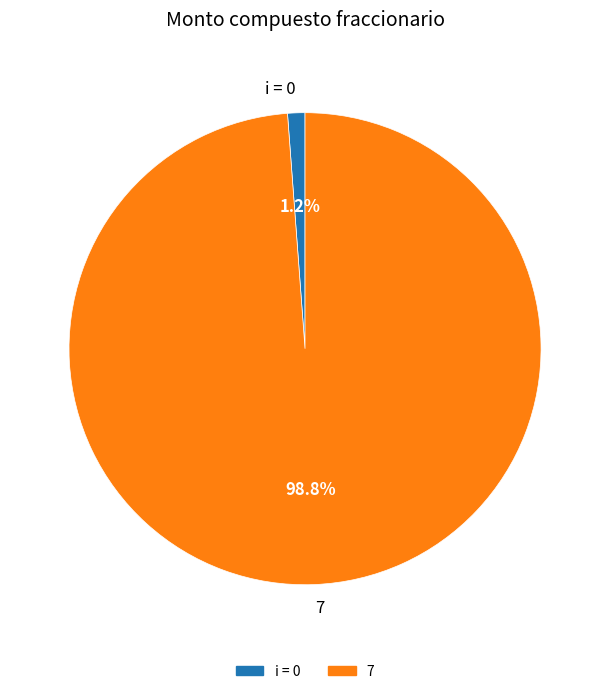

What percentage is the i = 0 slice, to the nearest percent?

1%